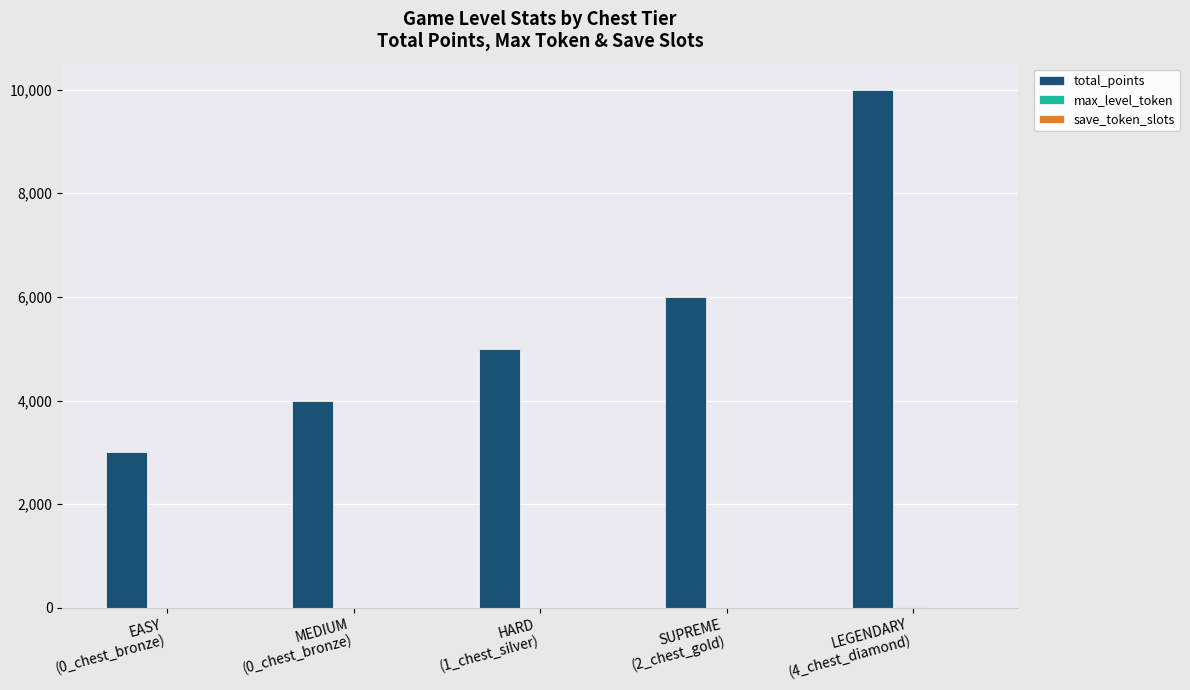

Which series has the largest total across all categories?

total_points